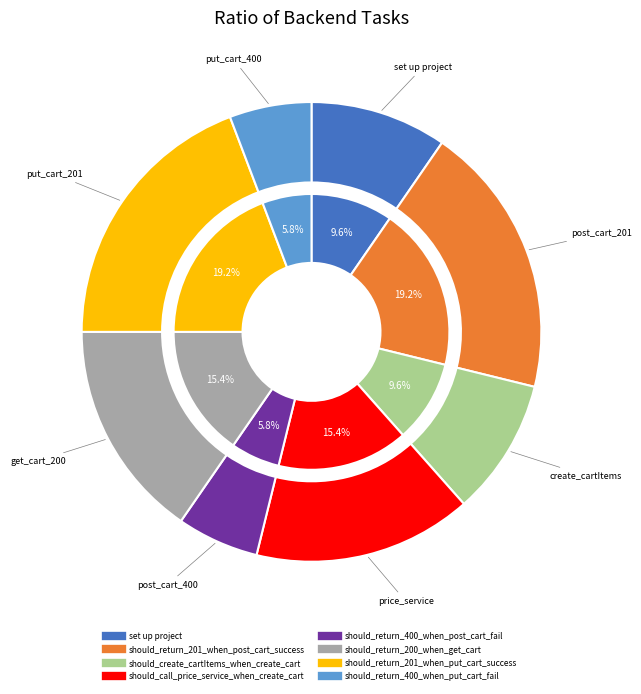

To the nearest percent, what portion does should_call_price_service_when_create_cart represent?

15%